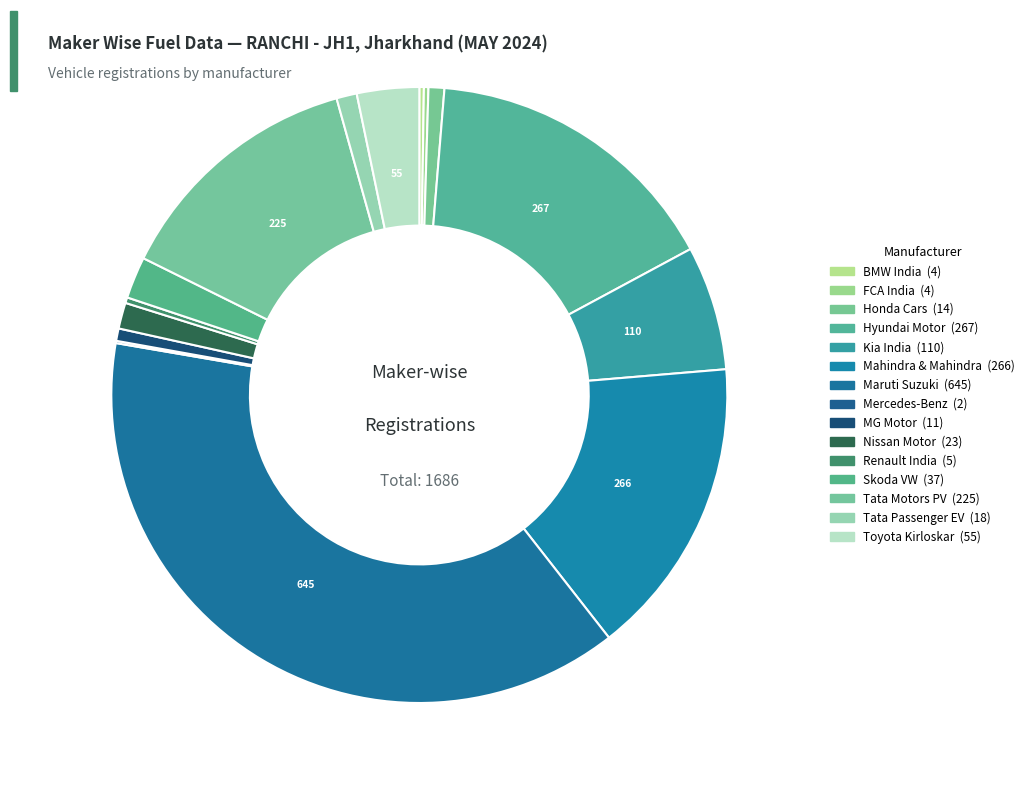

Rank the categories by value from lowest to highest.

MERCEDES-BENZ INDIA, BMW INDIA PVT LTD, FCA INDIA AUTOMOBILES, RENAULT INDIA, MG MOTOR INDIA, HONDA CARS INDIA LTD, TATA PASSENGER ELECTRIC, NISSAN MOTOR INDIA, SKODA AUTO VOLKSWAGEN, TOYOTA KIRLOSKAR MOTOR, KIA INDIA PRIVATE LIMITED, TATA MOTORS PASSENGER, MAHINDRA & MAHINDRA LIMITED, HYUNDAI MOTOR INDIA LTD, MARUTI SUZUKI INDIA LTD